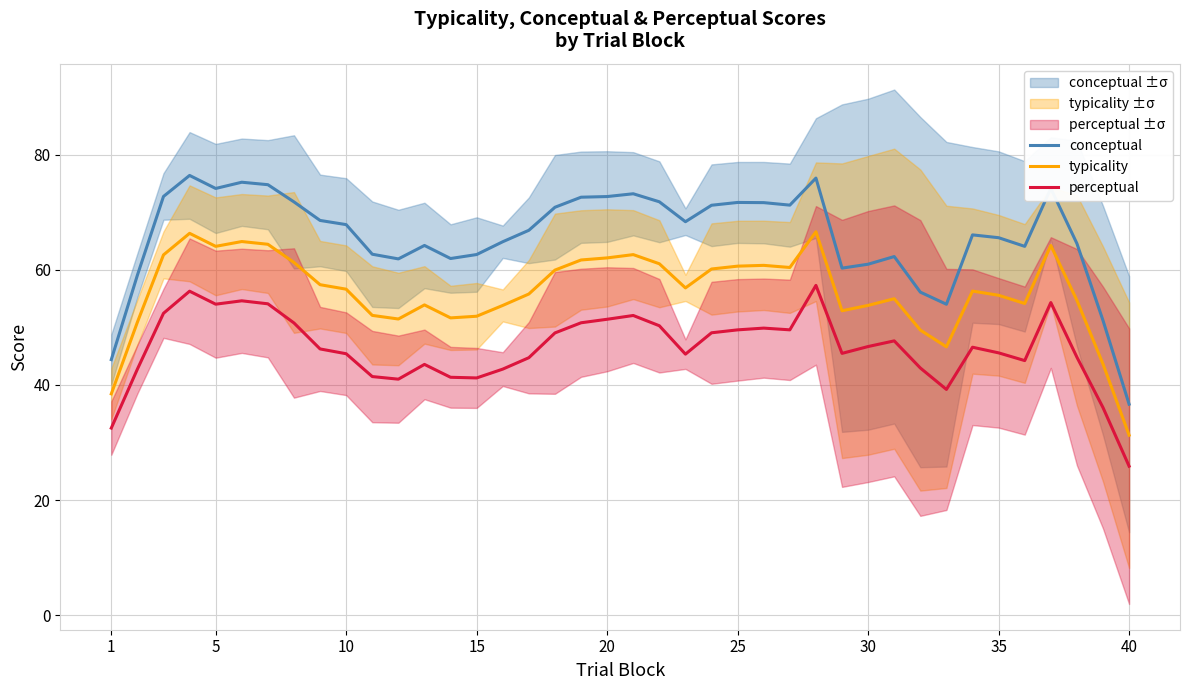

What is the maximum value for typicality?

66.6